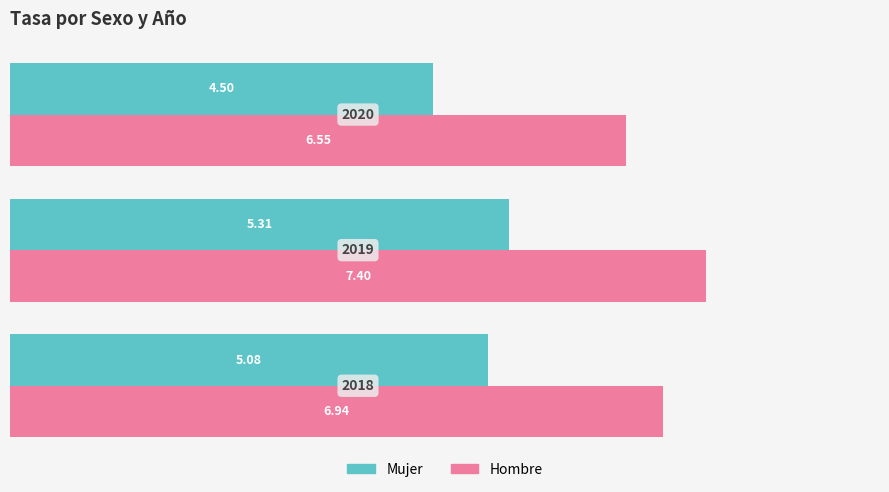

List the series in order of their peak value, highest first.

Hombre, Mujer